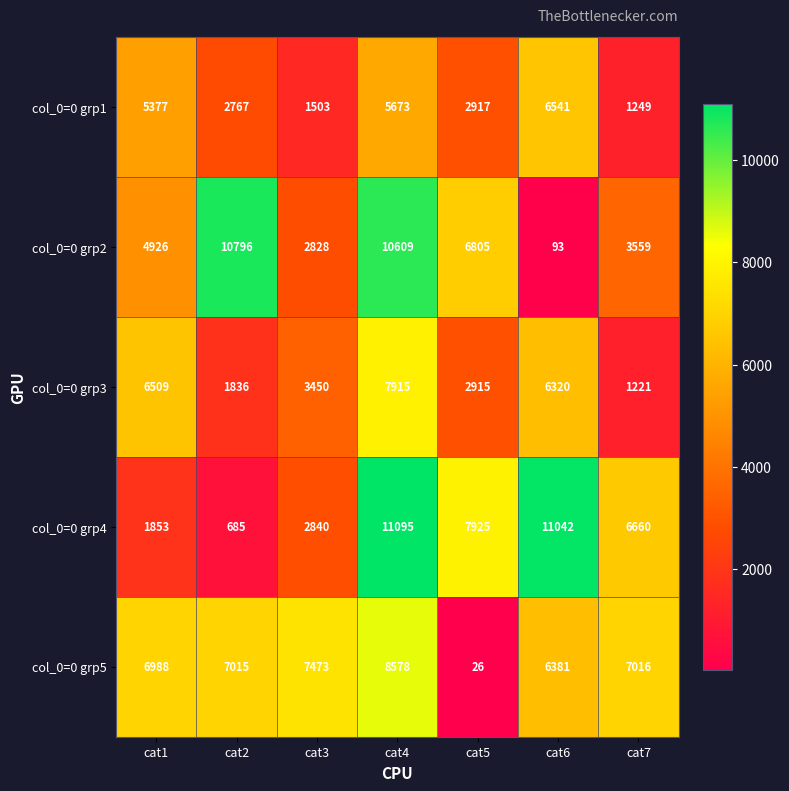

At which category does the chart reach its peak across all series?

cat4